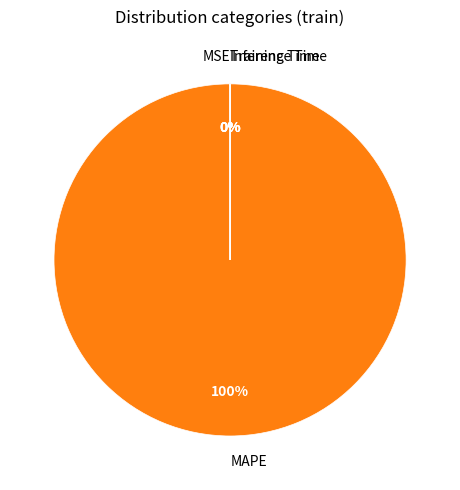

Is MAPE the majority of the pie?

Yes